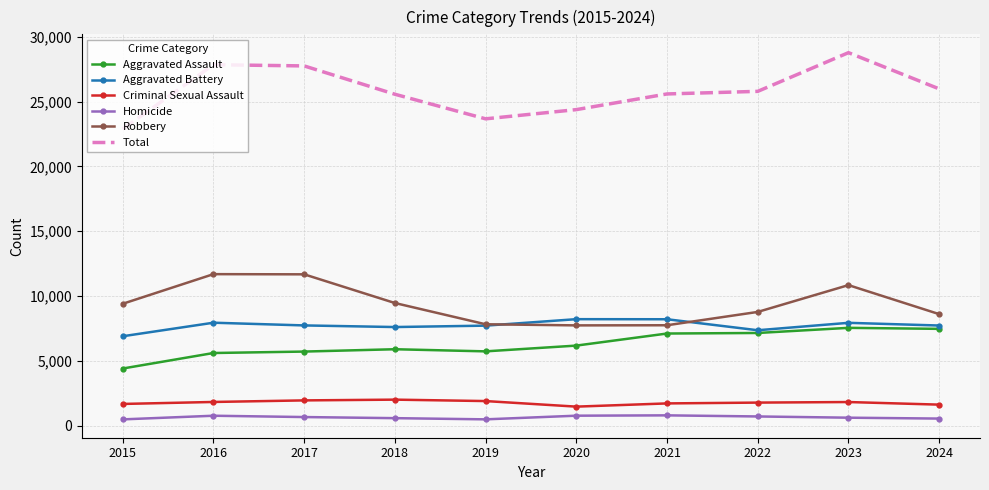

What is the lowest value of the Aggravated Battery series?

6901